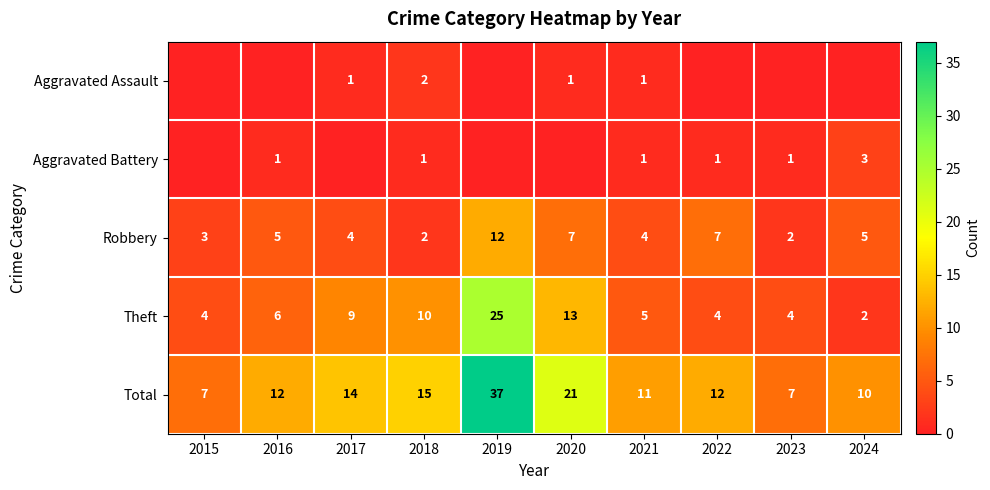

What is the difference between the maximum and minimum values in the Total series?

30